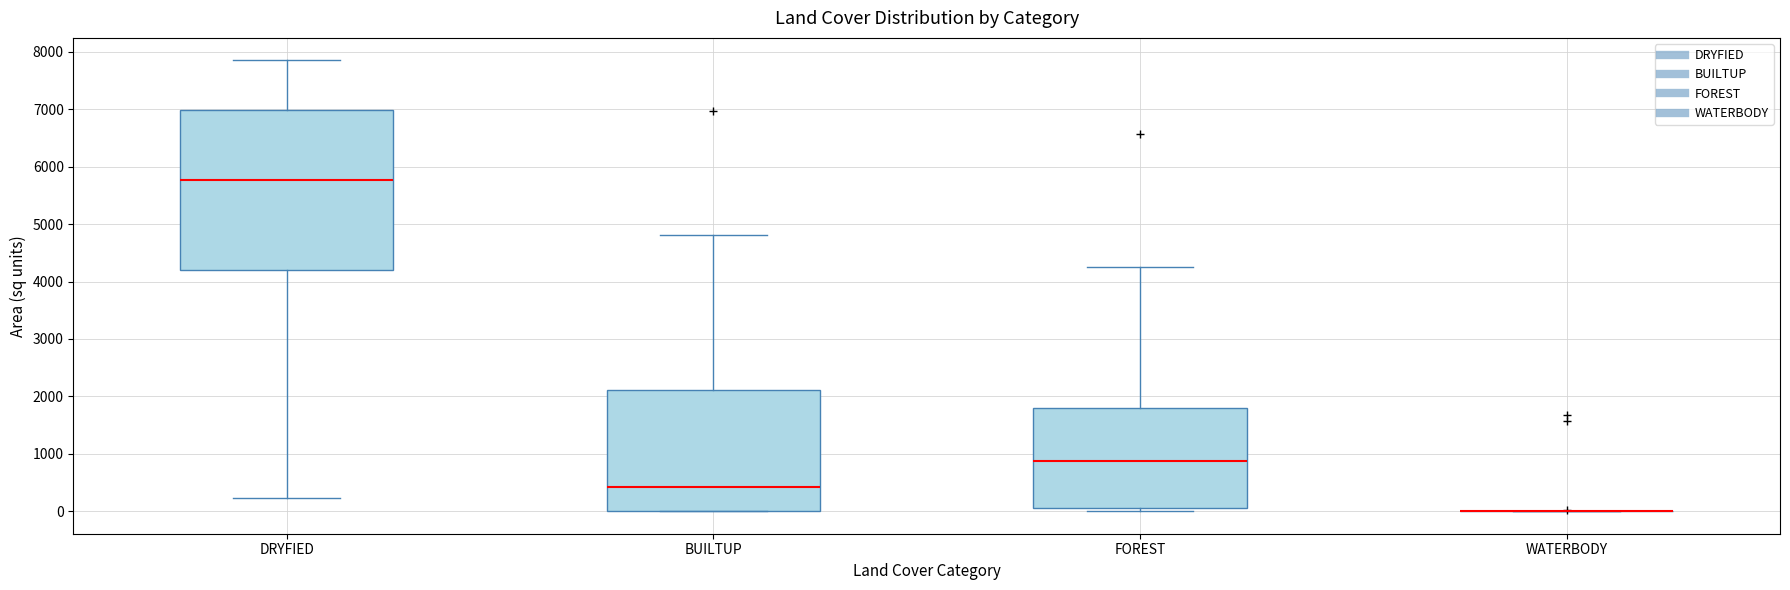

Which box is the tallest, from its lower edge to its upper edge?

DRYFIED